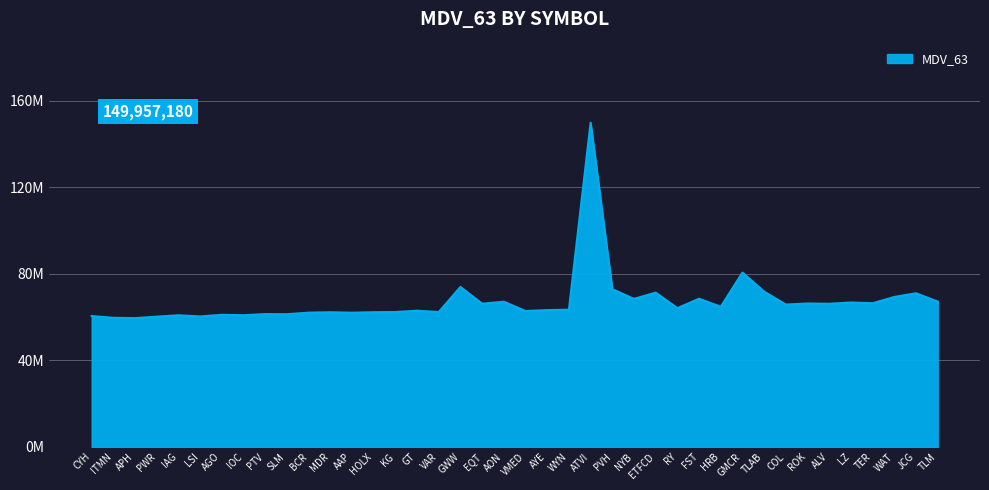

What is the label of the 4th point from the right?

TER